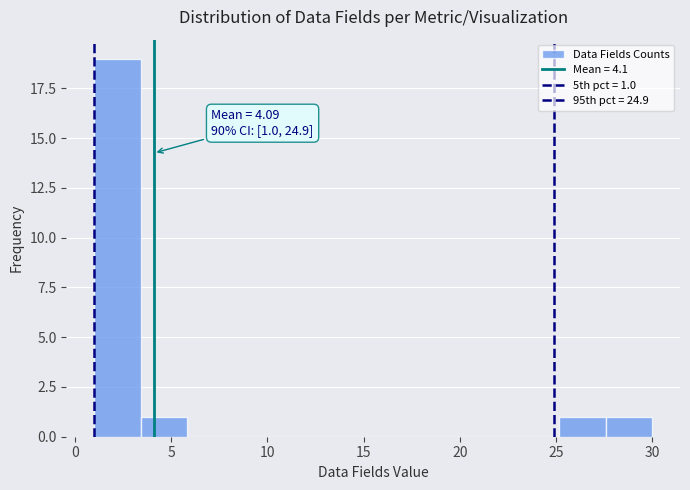

Which range on the x-axis has the tallest bar?

1.0 to 3.5